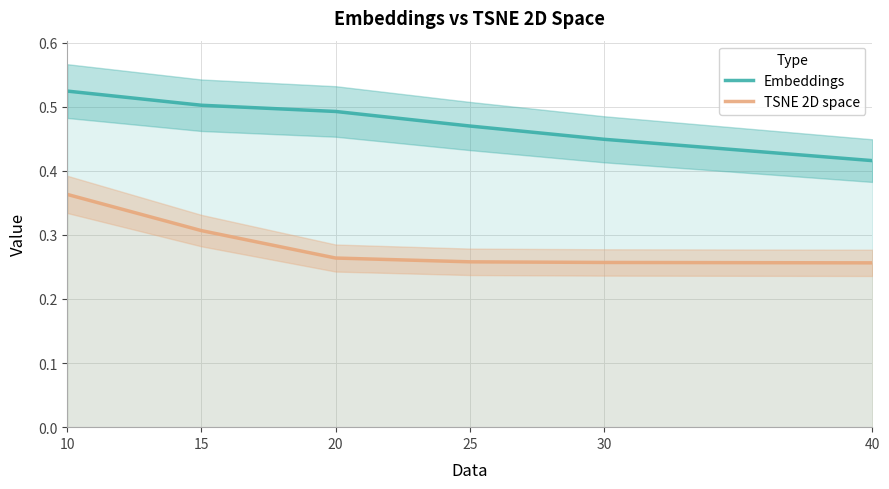

What is the average value of the Embeddings series?

0.5